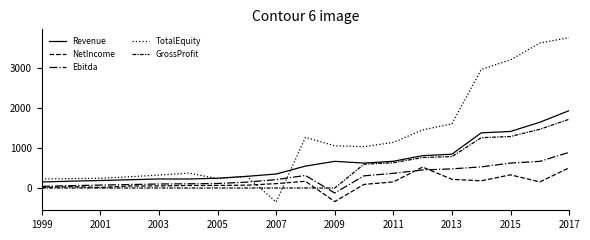

What is the average value of the Revenue series?

660.9